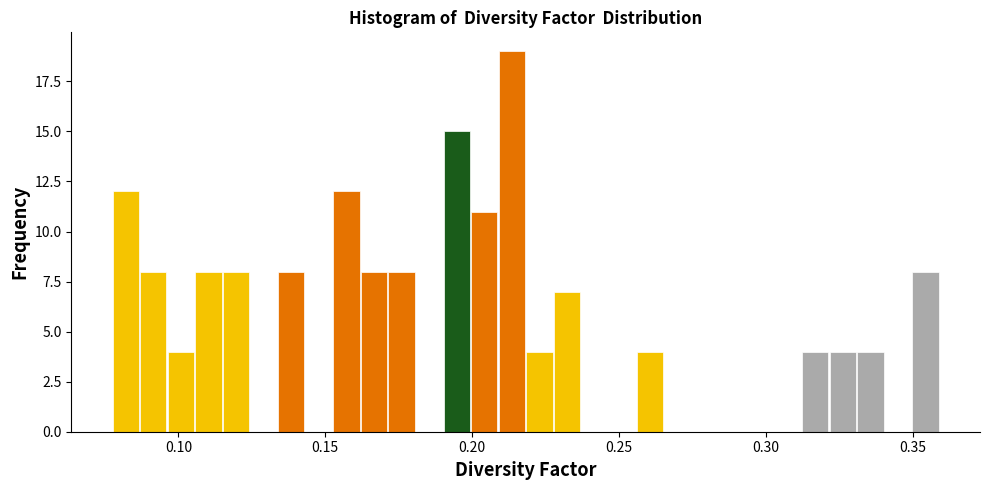

Read against the x-axis, roughly where is the centre of the tallest bar?

0.215